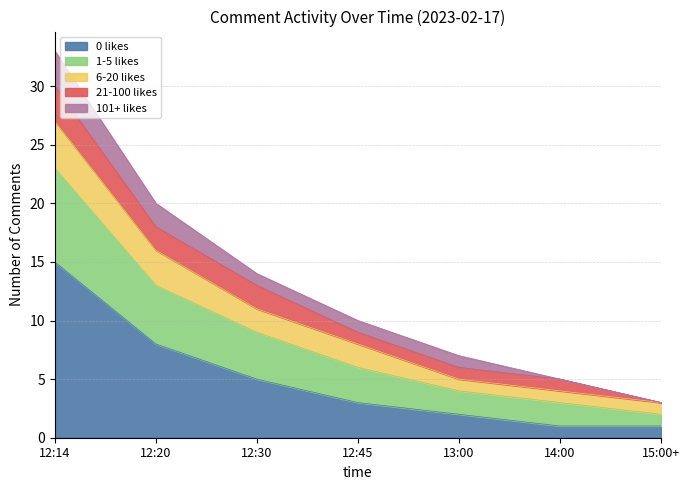

Where is 1-5 likes nearest to the value 16?

12:20